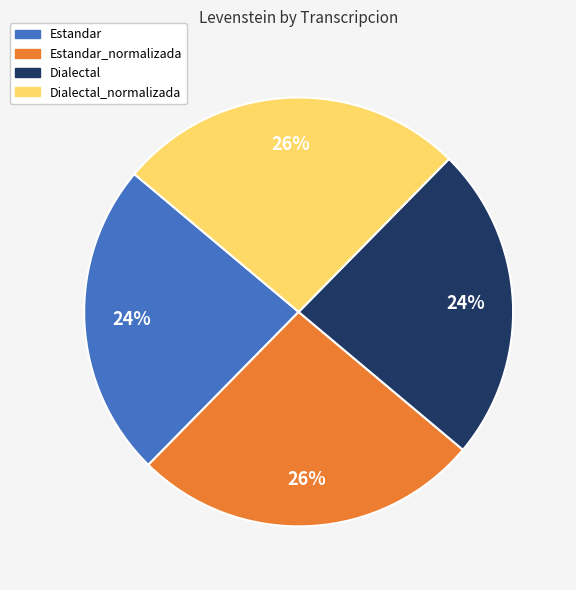

Combined, do Dialectal and Estandar account for over 50%?

No